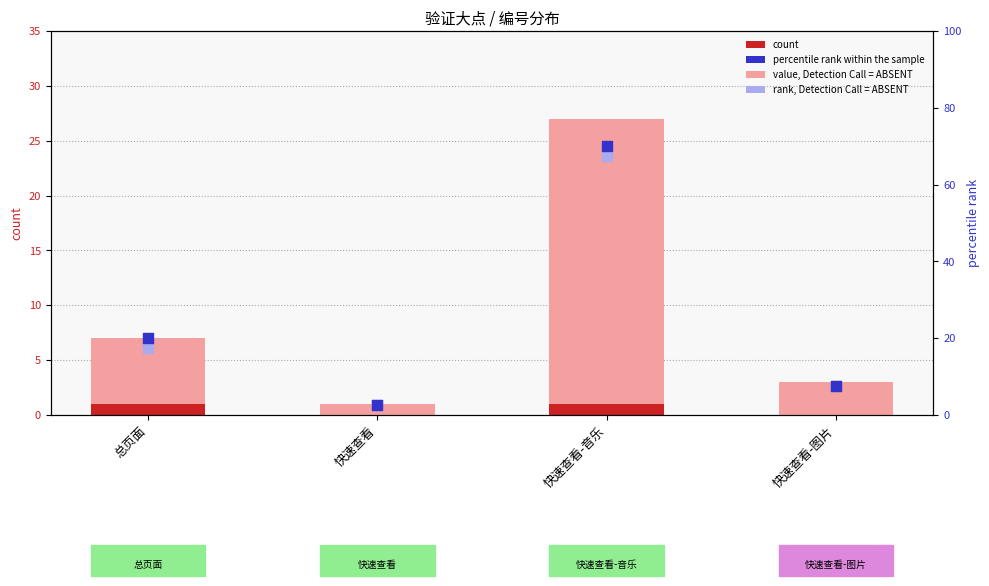

What is the total value across all series at 总页面?

45.5